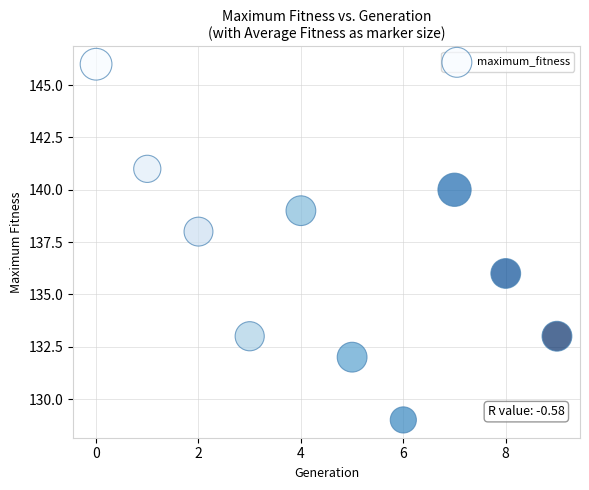

What is the average Y value?

137